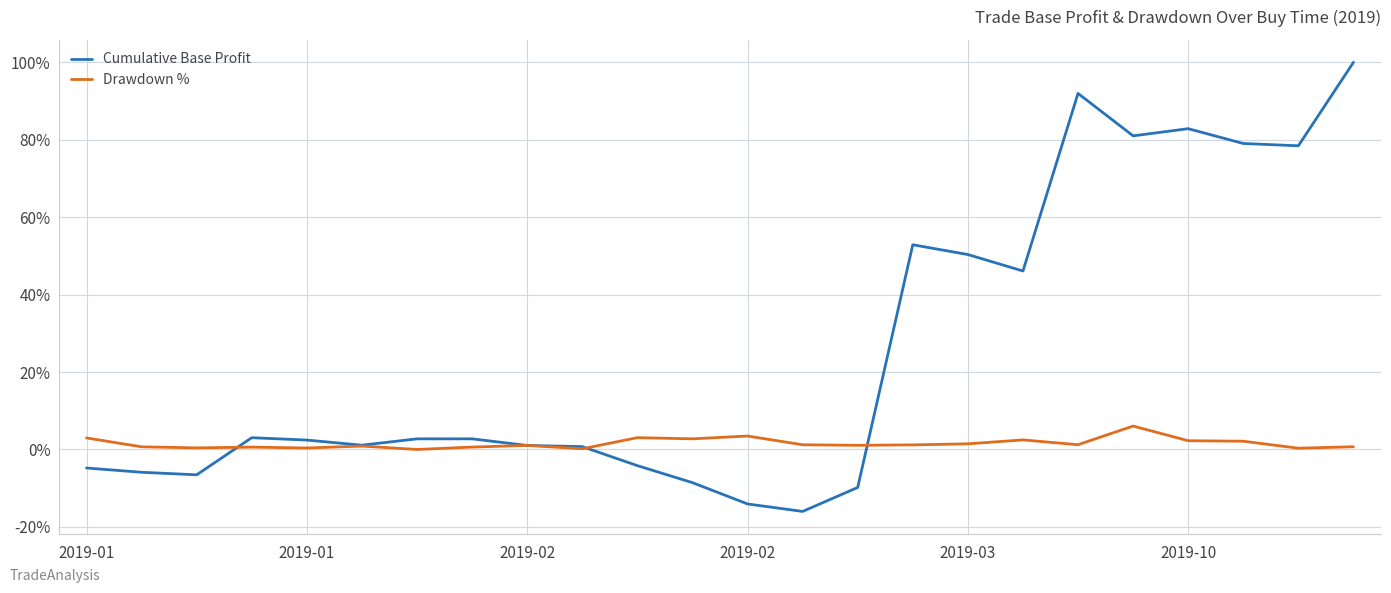

Which series has the largest range (max minus min)?

Cumulative Base Profit